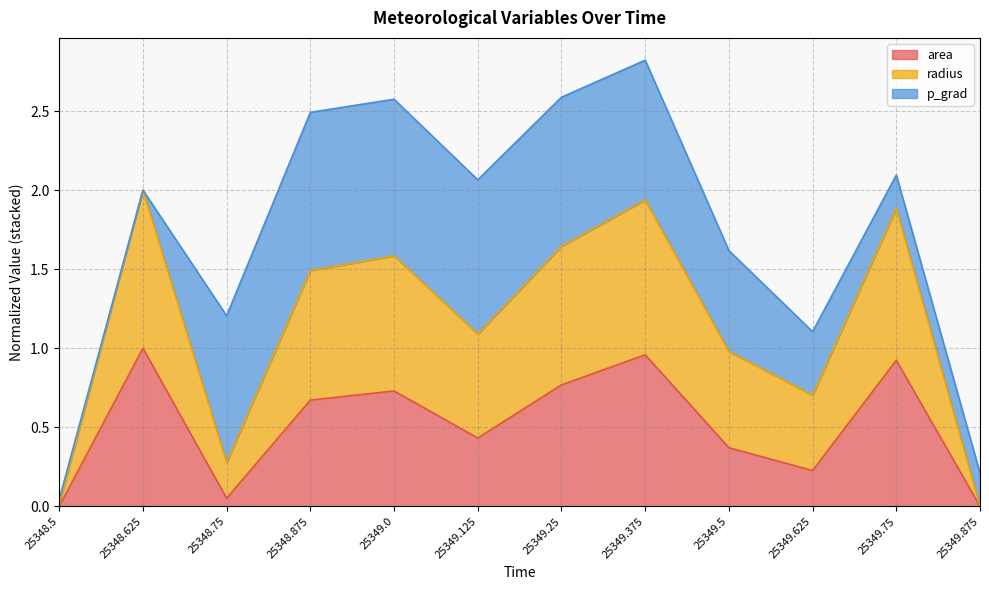

Which series has the widest spread of values?

radius